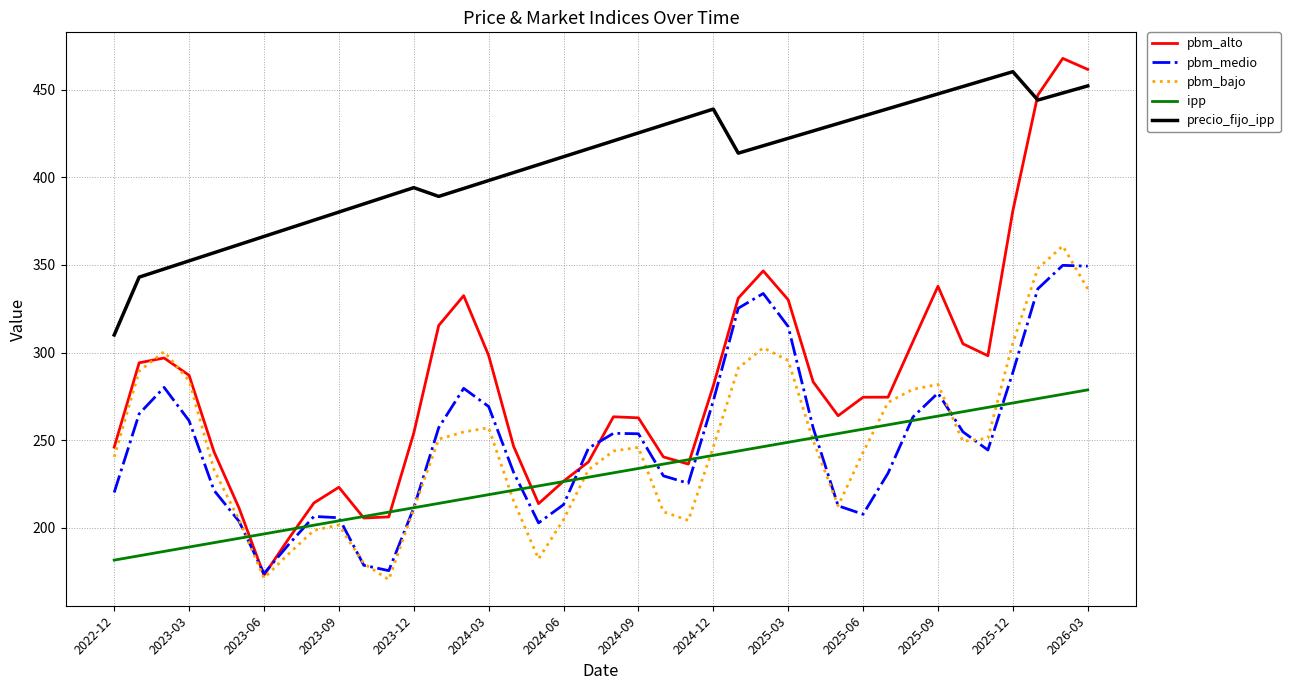

How many values in the pbm_medio series exceed 253?

20